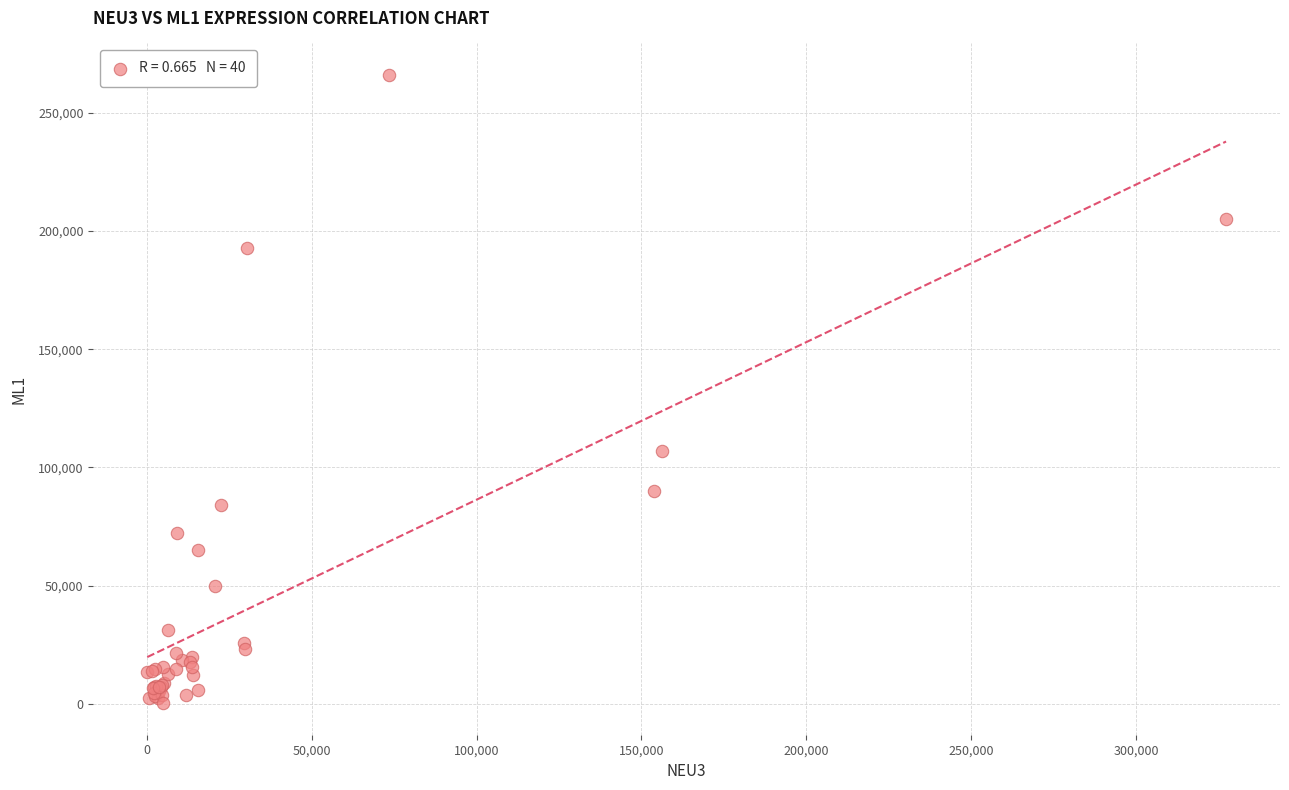

What Y value in the scatter plot is closest to 133118?

107042.0